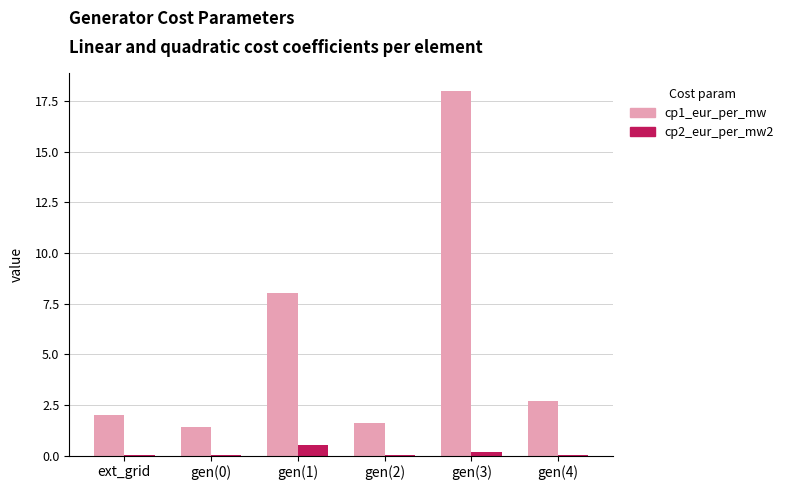

Is it true that cp1_eur_per_mw equals 18.0 at gen(3)?

True